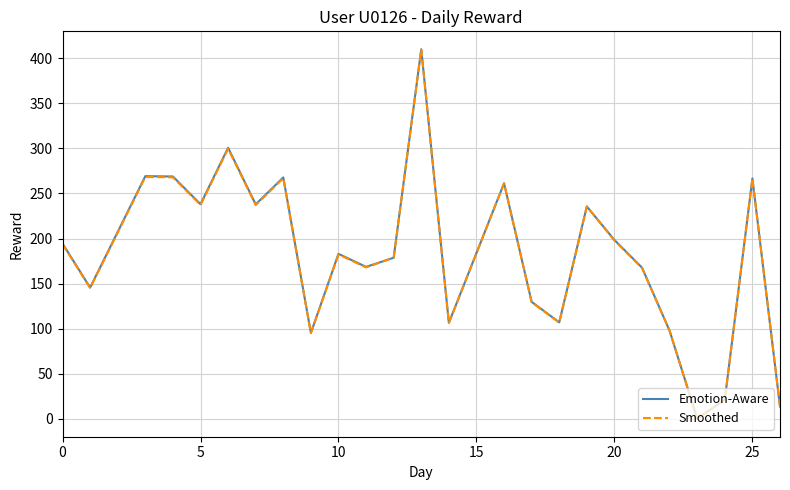

What is the sum of all Smoothed values?

4552.9